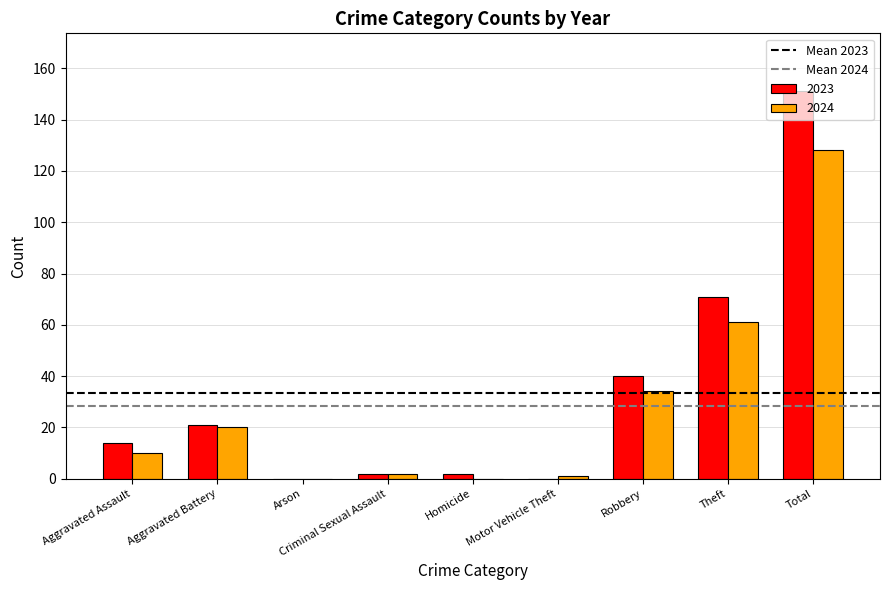

At which category is the sum across all series the highest?

Total